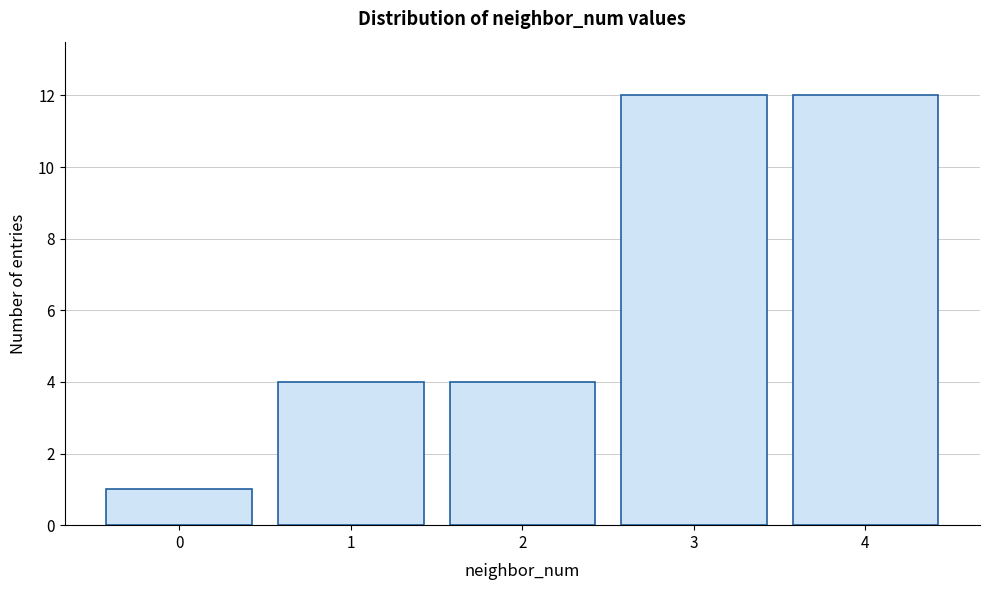

Reading left to right, transcribe all the data shown in this chart.

0=1	1=4	2=4	3=12	4=12